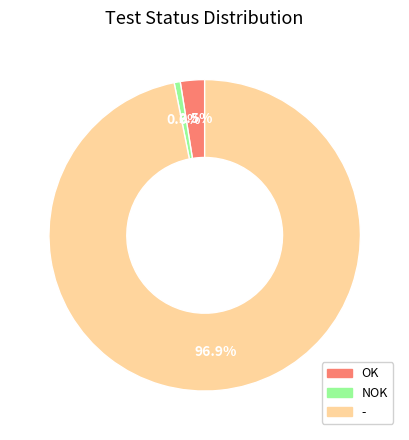

To the nearest percent, what percentage of the pie is -?

97%